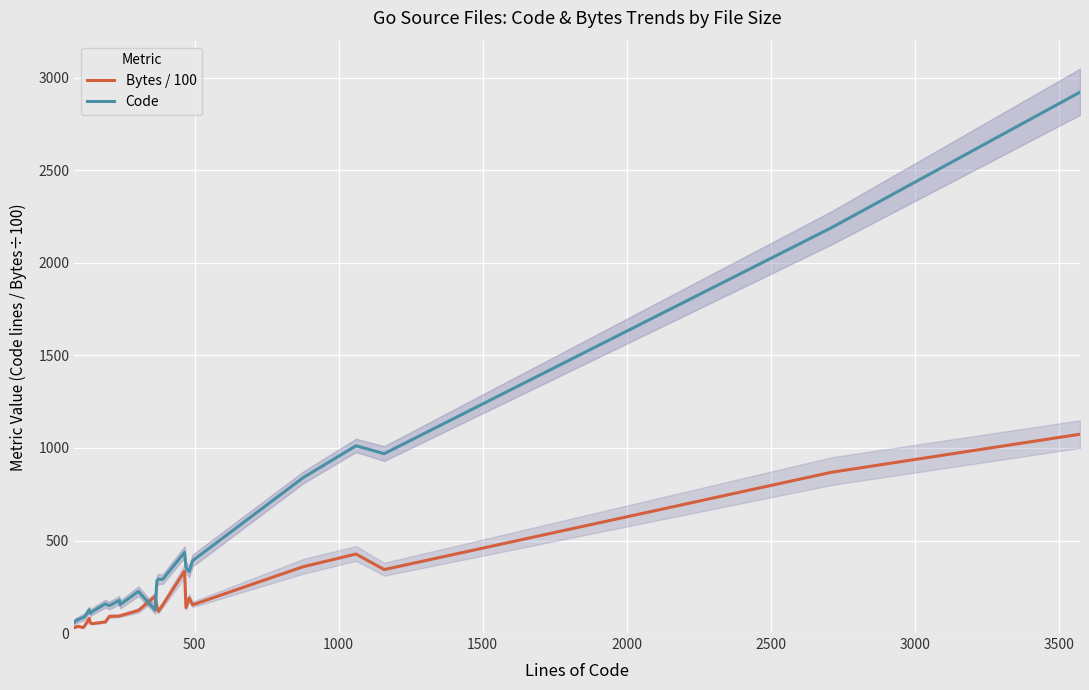

What is the smallest value displayed?

29.3